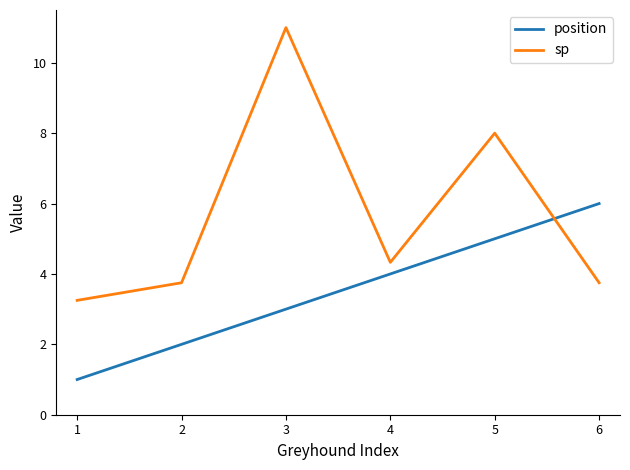

What are all the series names shown in the legend?

position, sp